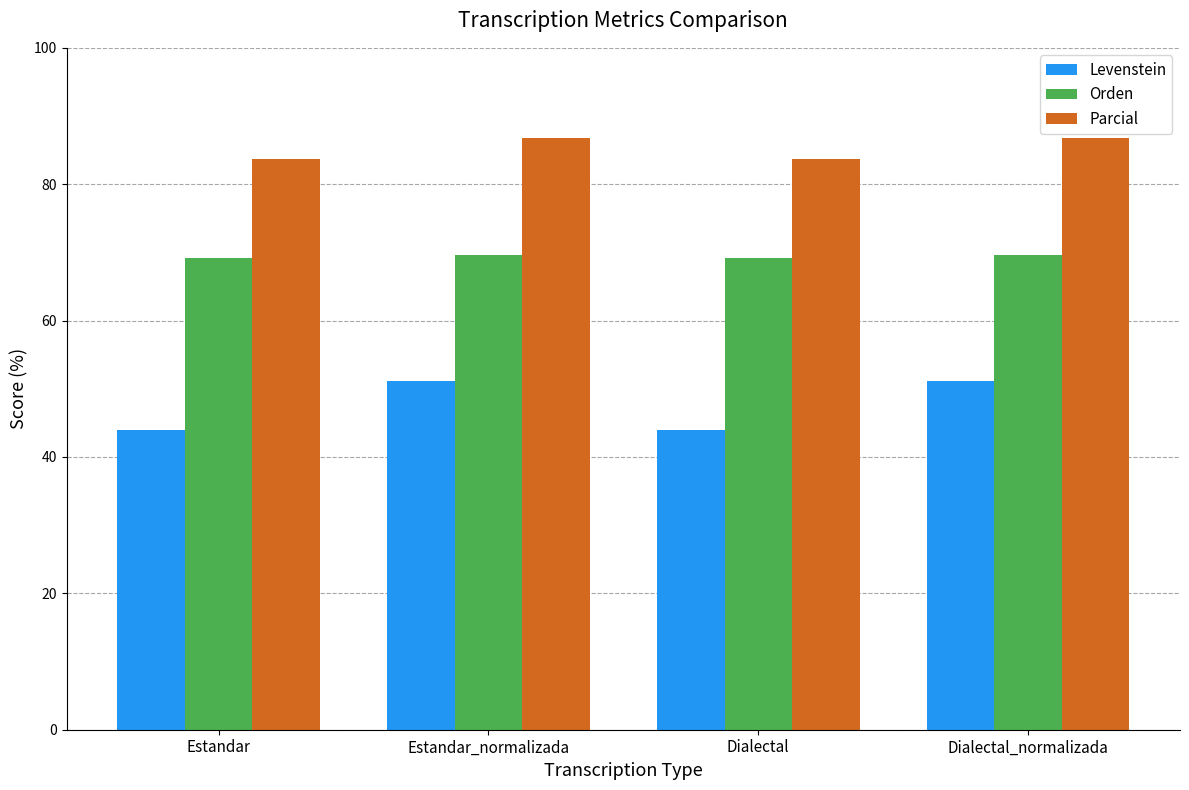

Read the Levenstein value at Dialectal.

43.9